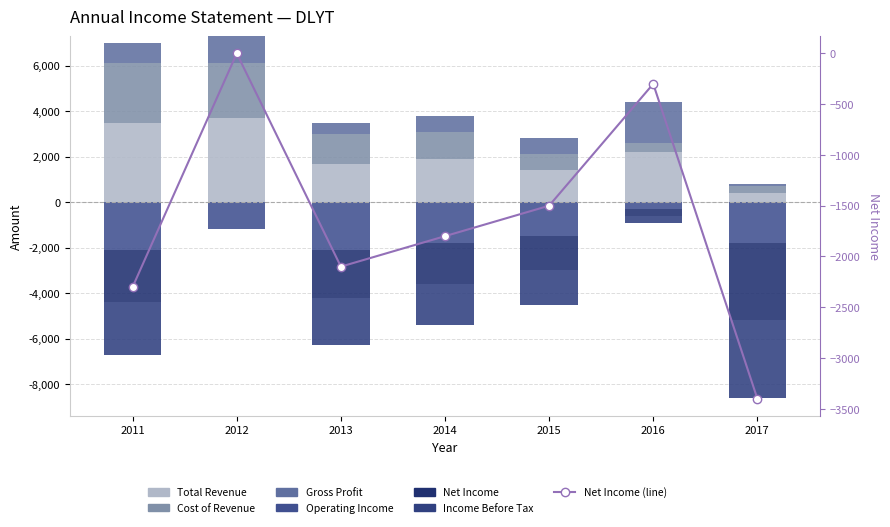

What are all the series names shown in the legend?

Total Revenue, Cost of Revenue, Gross Profit, Operating Income, Net Income, Income Before Tax